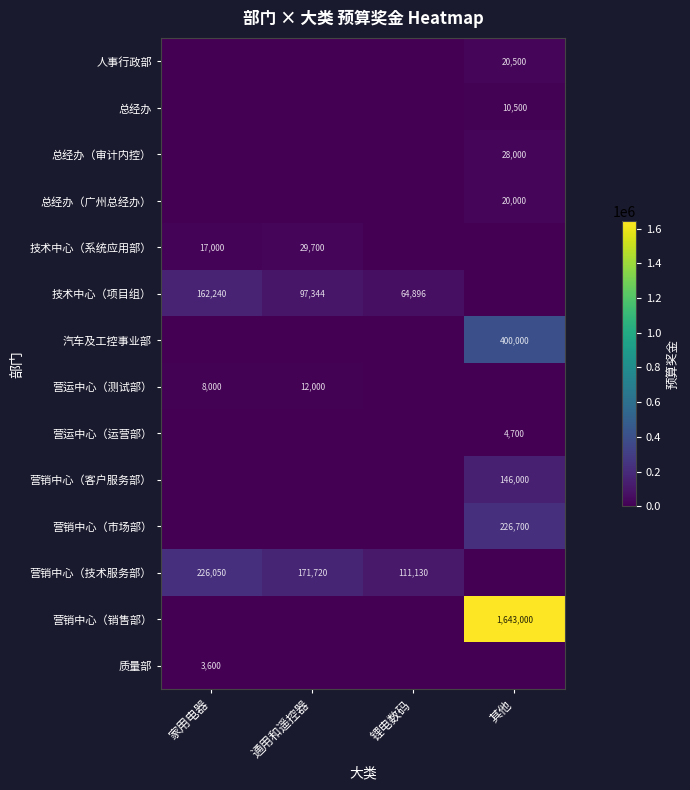

The value of 营运中心（测试部） at 家用电器 is 8000. True or false?

True